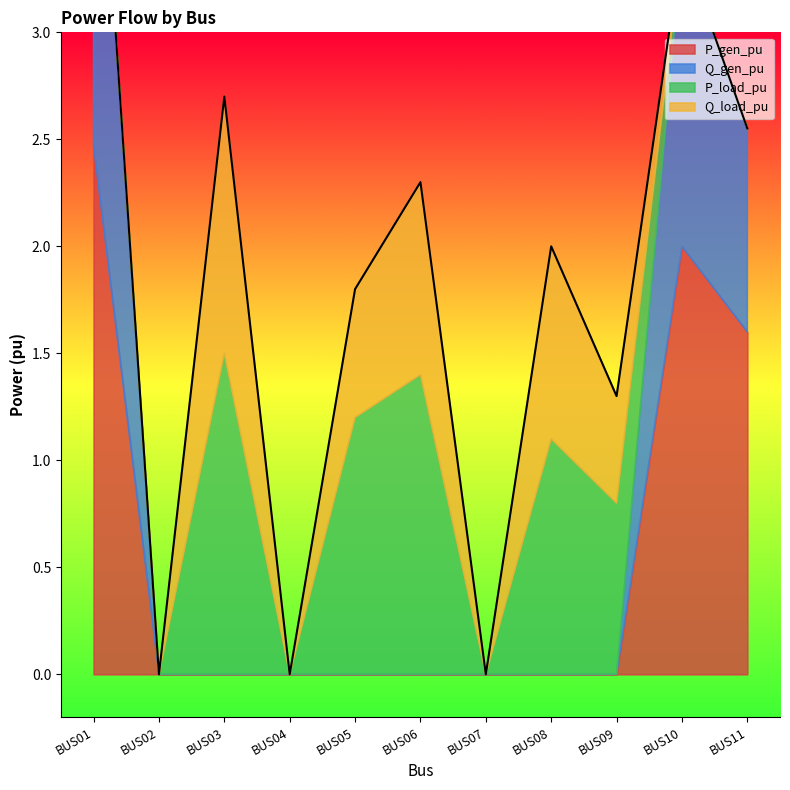

True or false: Q_load_pu and Q_gen_pu intersect in this chart.

True